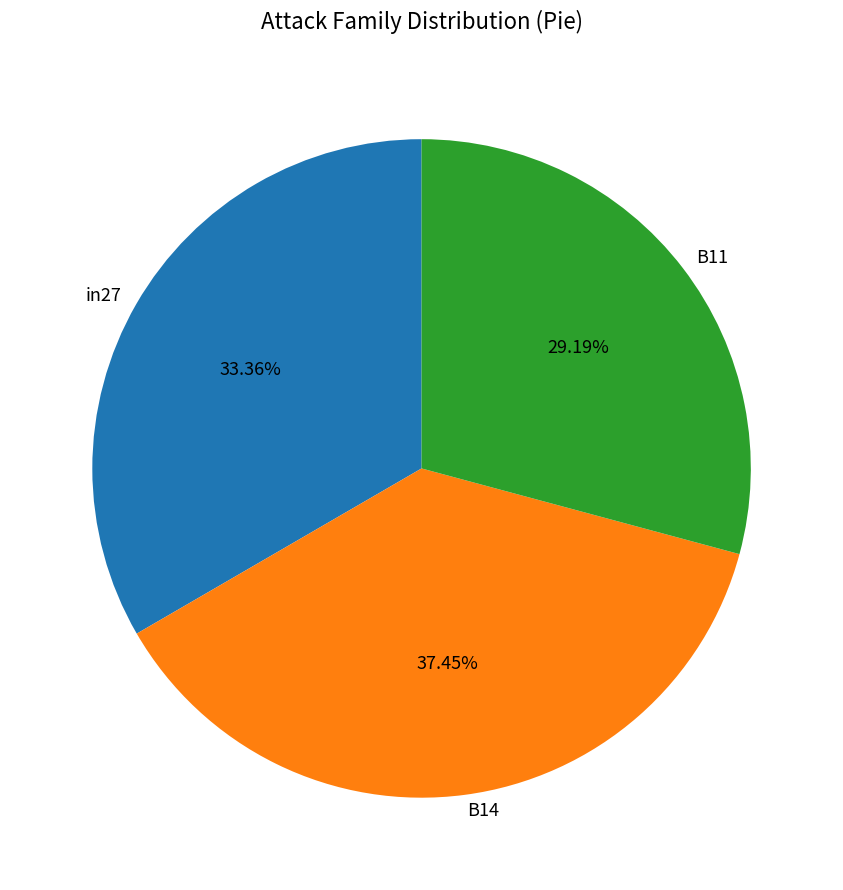

To the nearest percent, what is the combined percentage of B14 and in27?

71%